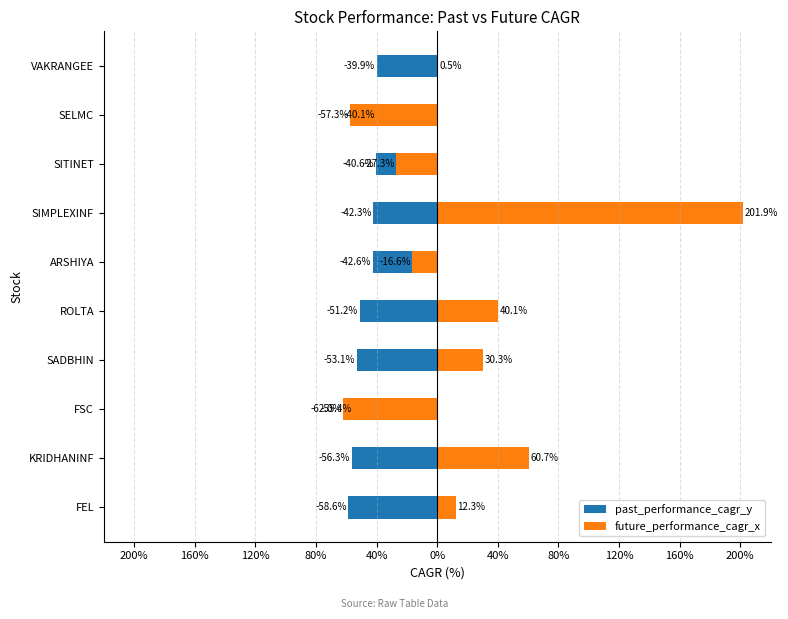

Between KRIDHANINF and FSC, which series saw the biggest shift?

future_performance_cagr_x